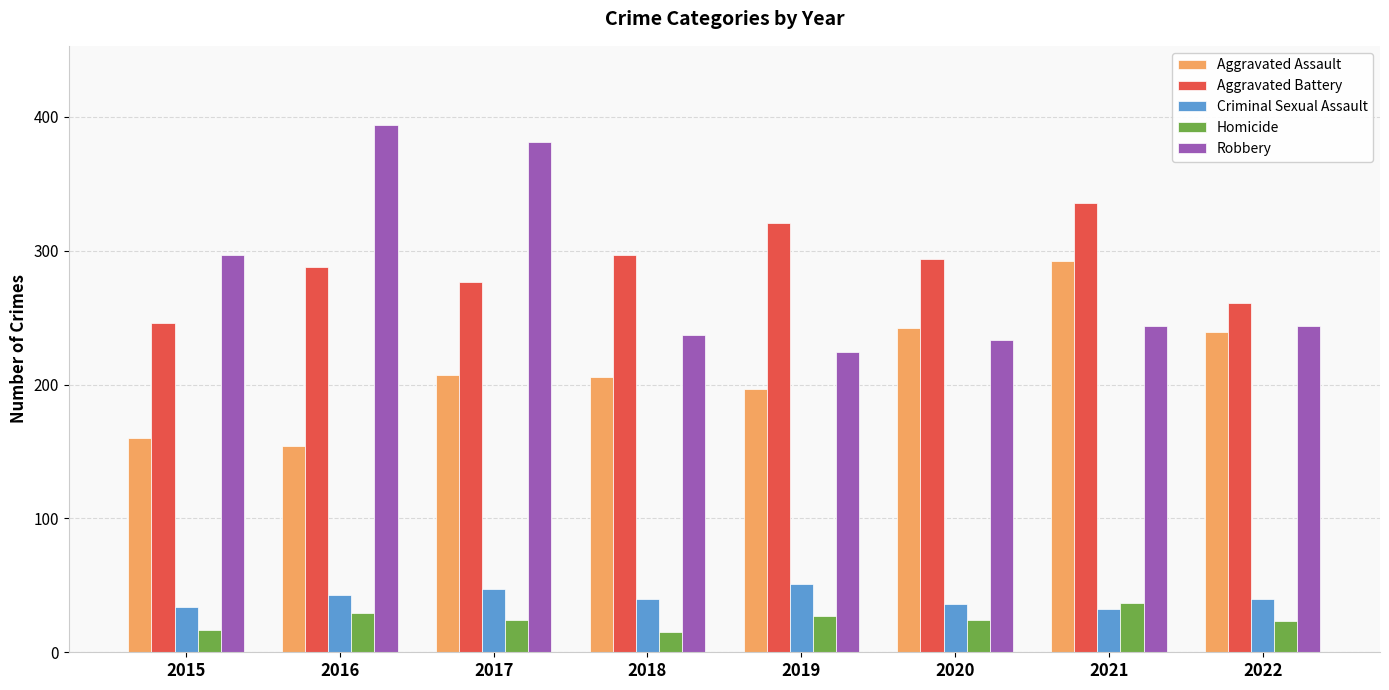

Is the value of Homicide at 2019 greater than the value of Aggravated Assault at 2021?

No